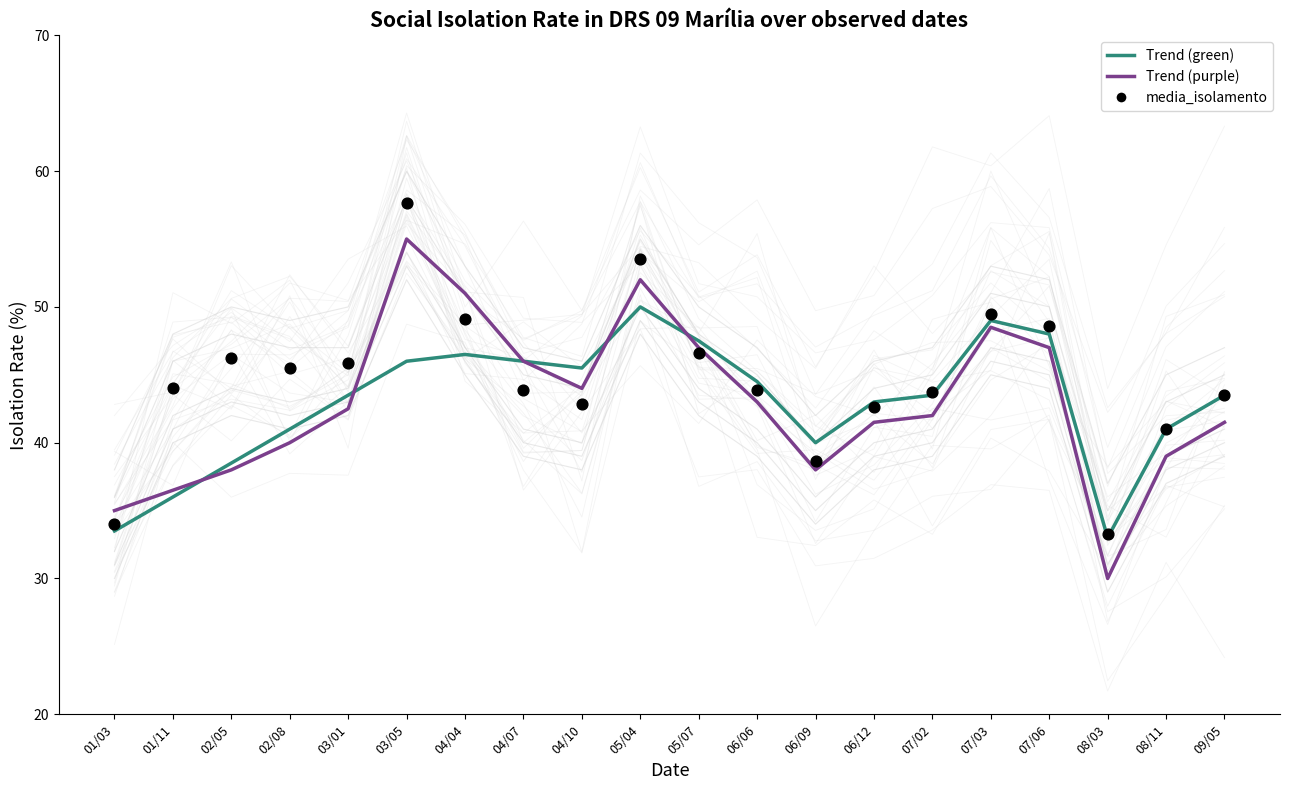

What is the total value across all series at 07/02?

129.2